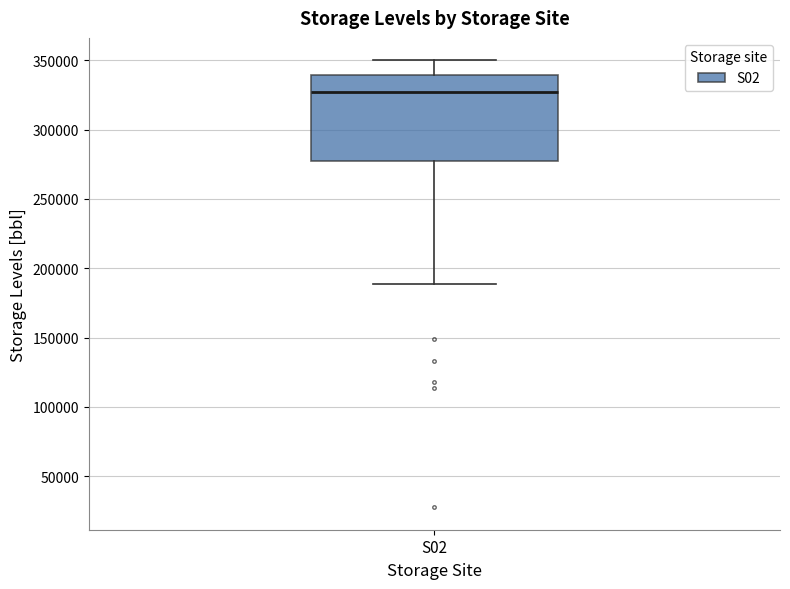

Where does the lower whisker of the box for S02 end on the y-axis? The values are not printed on the chart, so give them approximately, as read against the axis.

190000